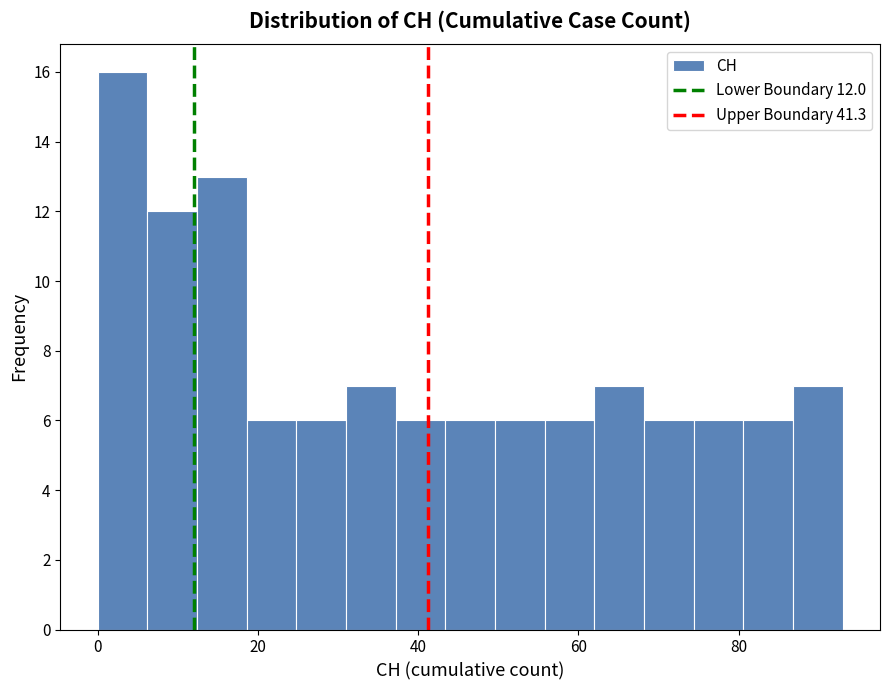

Around what value on the x-axis is the tallest bar? Give the approximate position of its centre, as read against the axis.

4